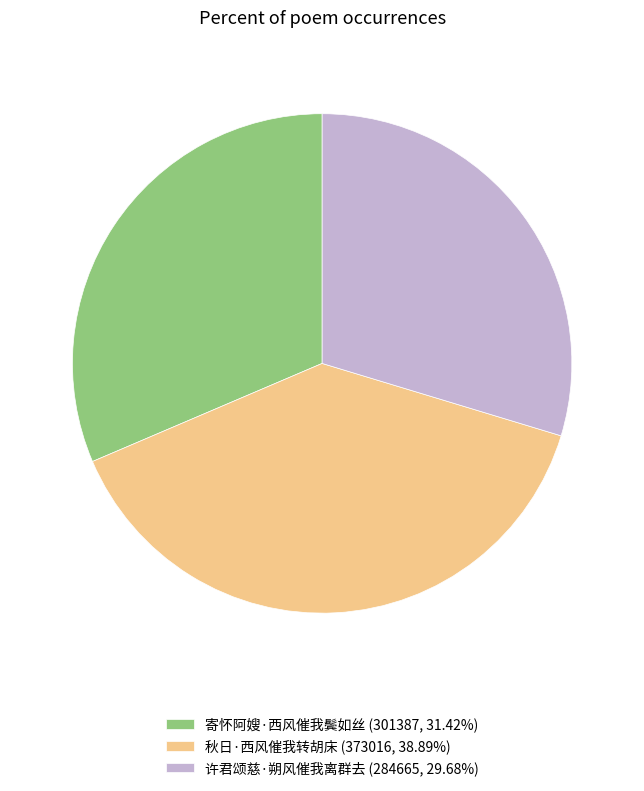

Do 许君颂慈·朔风催我离群去 (284665, 29.68%) and 秋日·西风催我转胡床 (373016, 38.89%) together represent more than half of the pie?

Yes